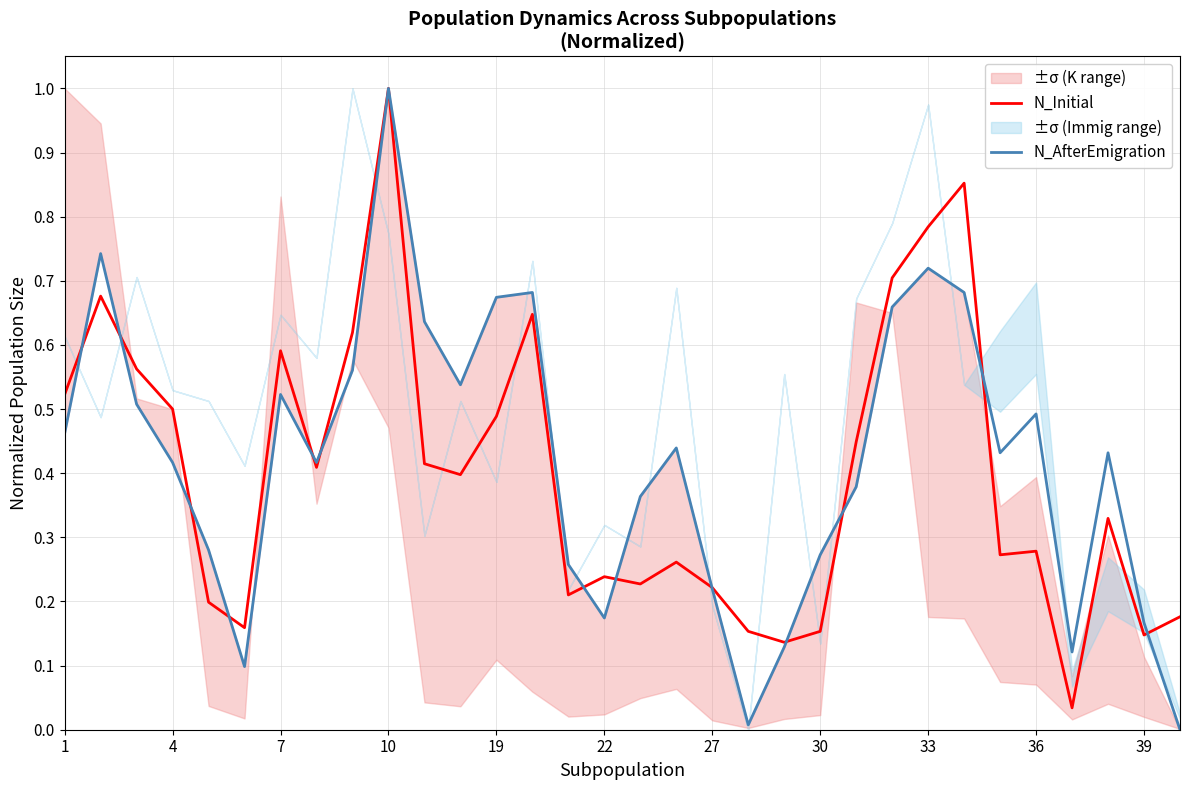

Is it true that N_Initial equals 0.9 at 1?

False